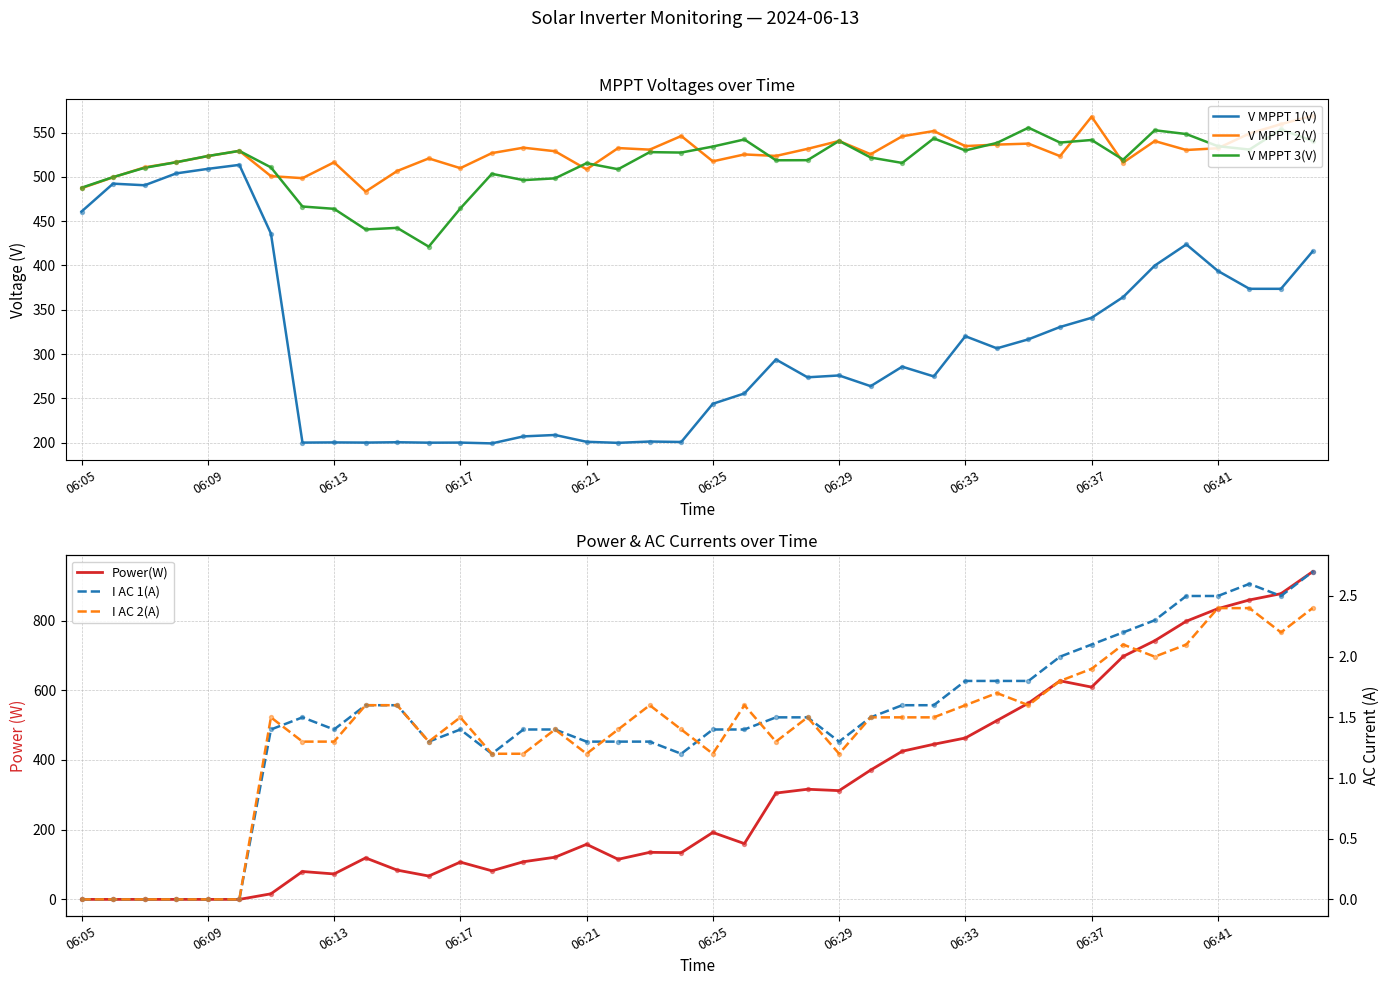

At which category is the sum across all series the highest?

39